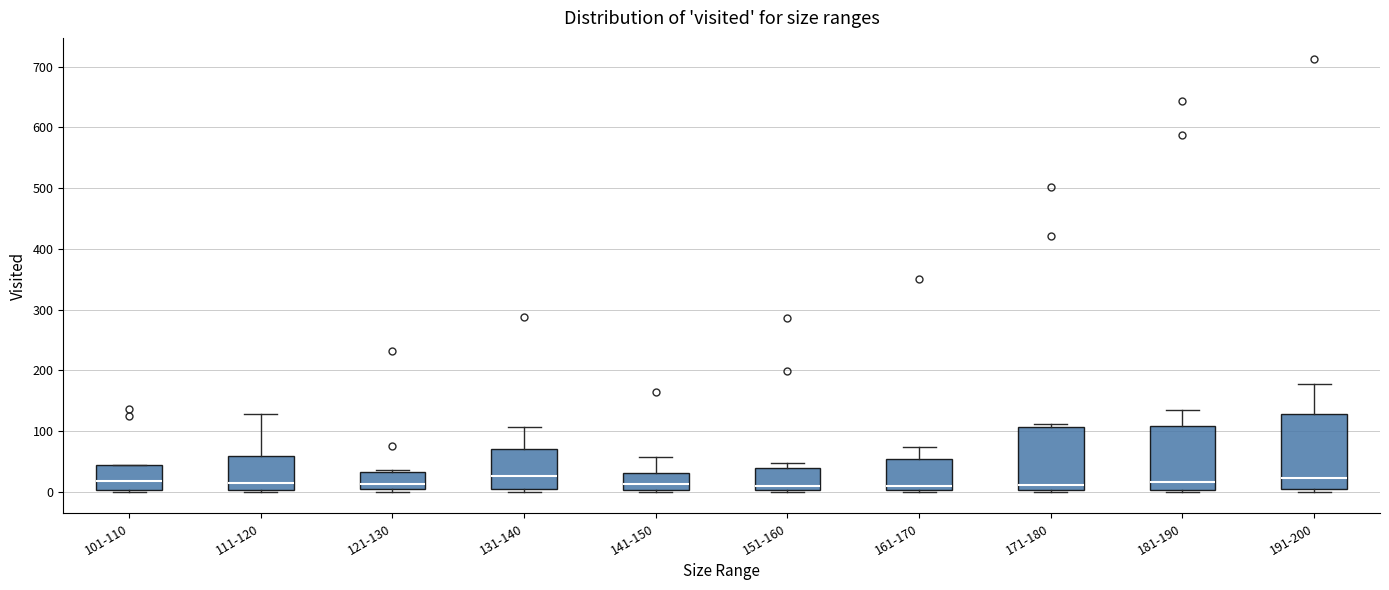

Reading left to right, read every box against the y-axis: the position of its median line, the range the box covers, and the ends of its whiskers. The values are not printed on the chart, so give them approximately, as read against the axis.

101-110: median 20, box 0 to 40, whiskers 0 to 40
111-120: median 10, box 0 to 60, whiskers 0 to 130
121-130: median 10, box 0 to 30, whiskers 0 (just below the box's lower edge) to 40
131-140: median 30, box 0 to 70, whiskers 0 (just below the box's lower edge) to 110
141-150: median 10, box 0 to 30, whiskers 0 (just below the box's lower edge) to 60
151-160: median 10, box 0 to 40, whiskers 0 (just below the box's lower edge) to 50
161-170: median 10, box 0 to 50, whiskers 0 to 70
171-180: median 10, box 0 to 110, whiskers 0 (just below the box's lower edge) to 110 (just above the box's upper edge)
181-190: median 20, box 0 to 110, whiskers 0 to 130
191-200: median 20, box 0 to 130, whiskers 0 (just below the box's lower edge) to 180